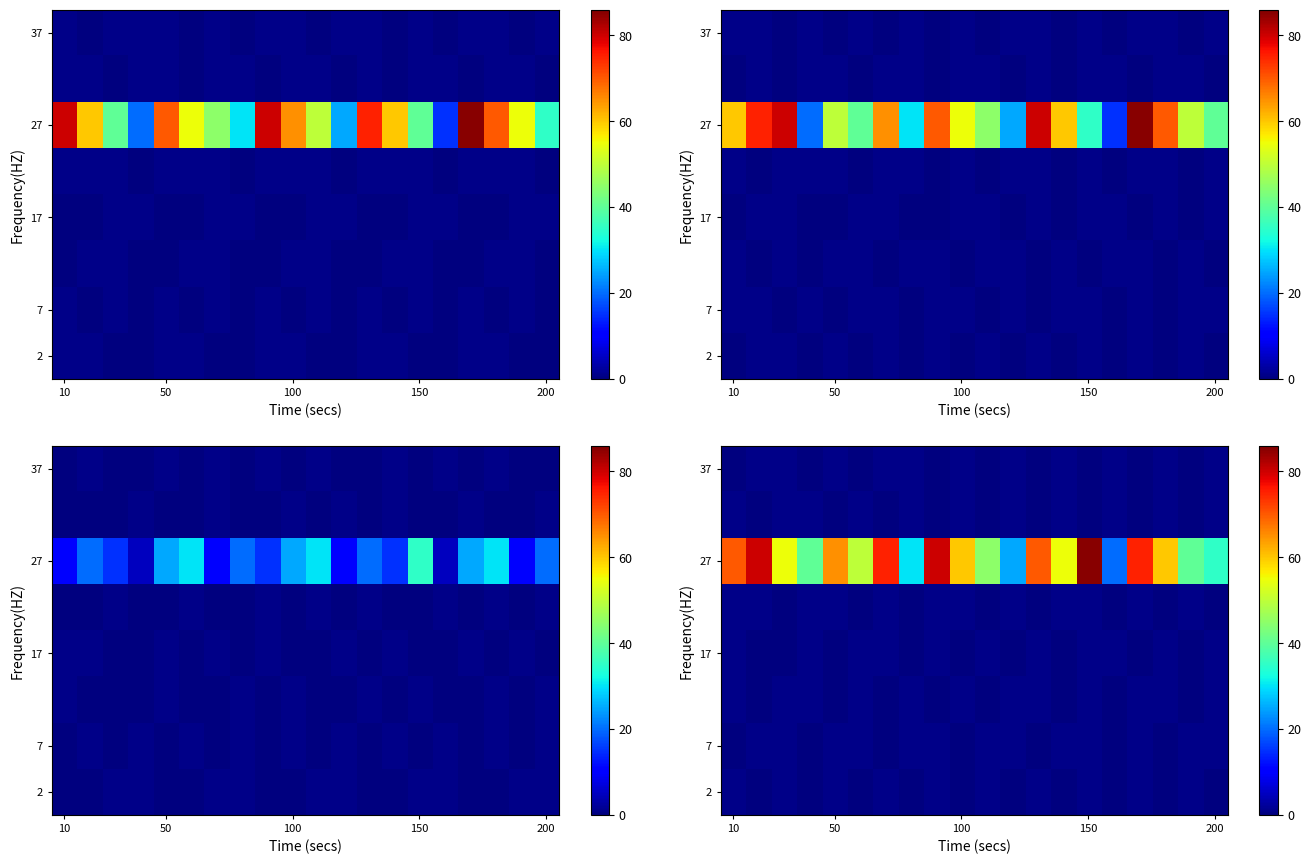

At how many categories does at least one series exceed 15?

20